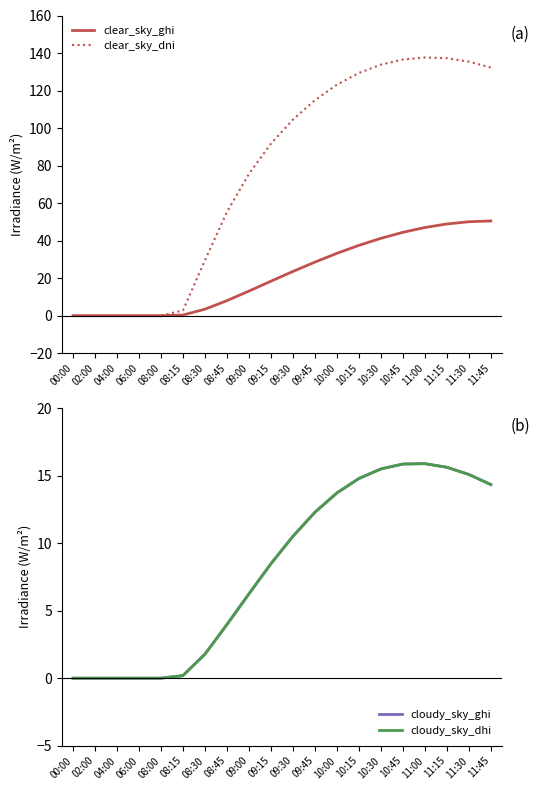

What are all the series names shown in the legend?

clear_sky_ghi, clear_sky_dni, cloudy_sky_ghi, cloudy_sky_dhi